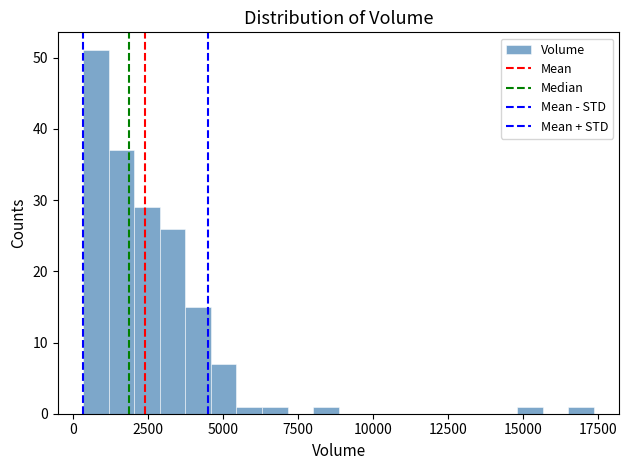

Around what value on the x-axis is the tallest bar? Give the approximate position of its centre, as read against the axis.

1000